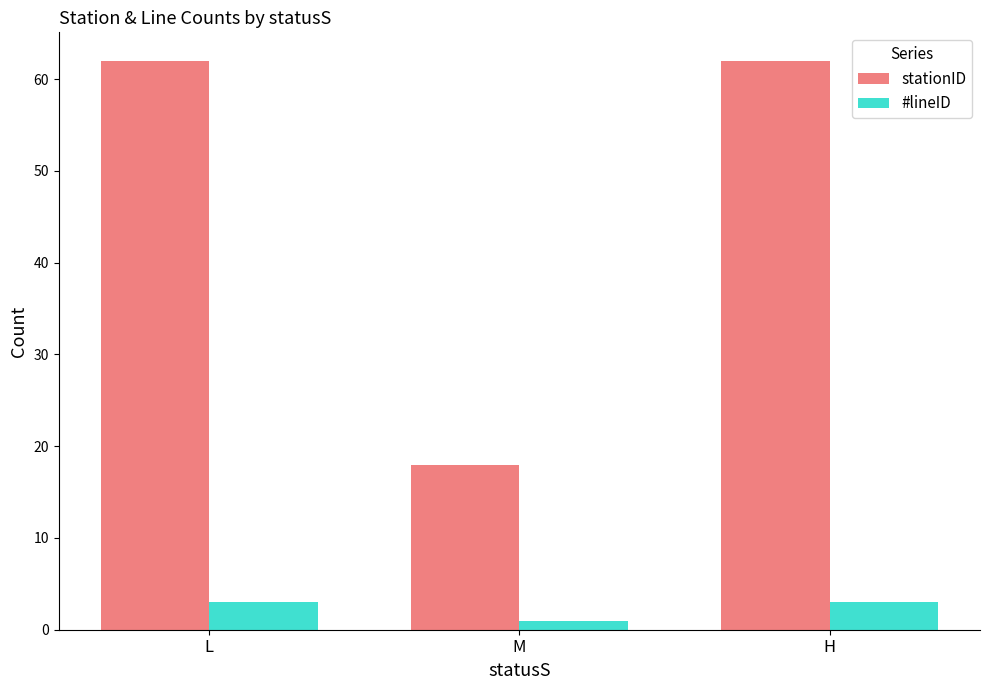

Are the bars grouped side by side (vs. stacked)?

Yes